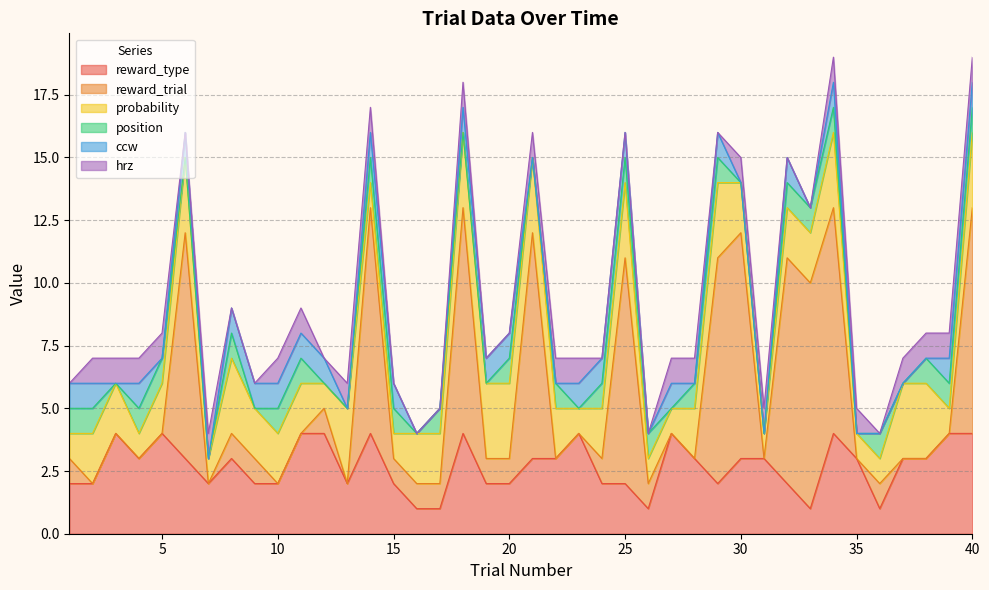

At which label is probability closest to 2?

2